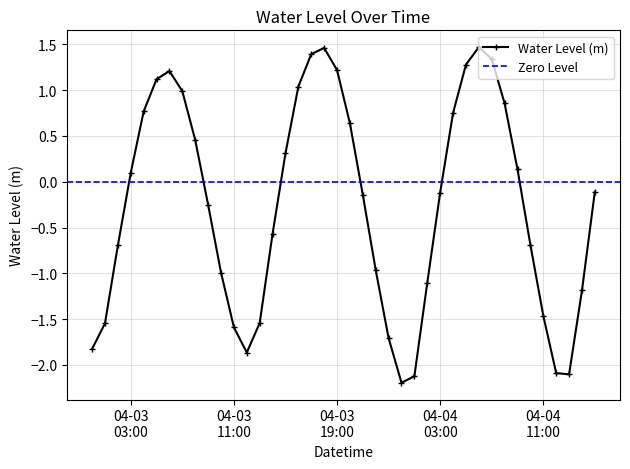

What is the value of the 16th point from the left?

0.3